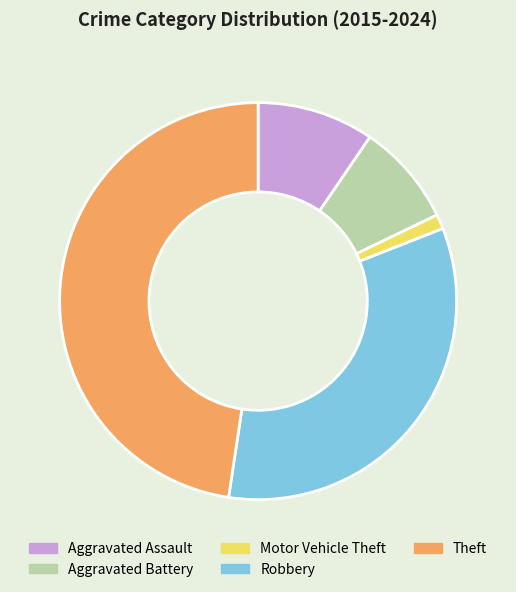

Which has a higher value, Aggravated Battery or Robbery?

Robbery